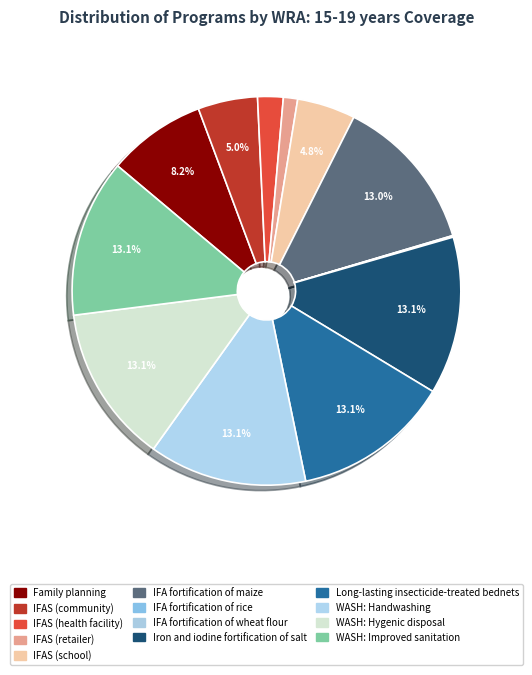

Is it true that IFAS (school) is 17% of the pie?

False